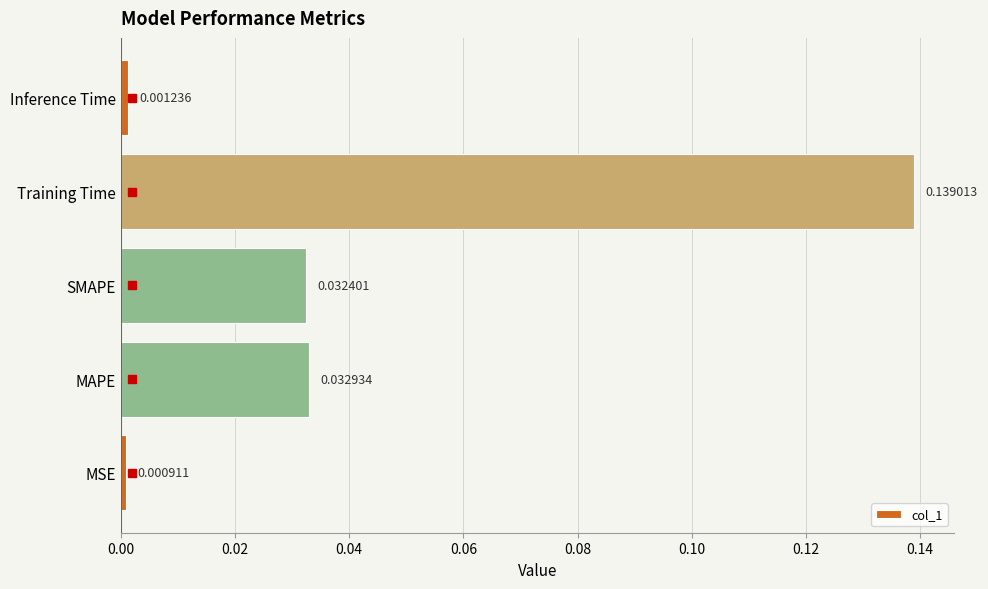

Which category has the lowest value across all series?

MSE